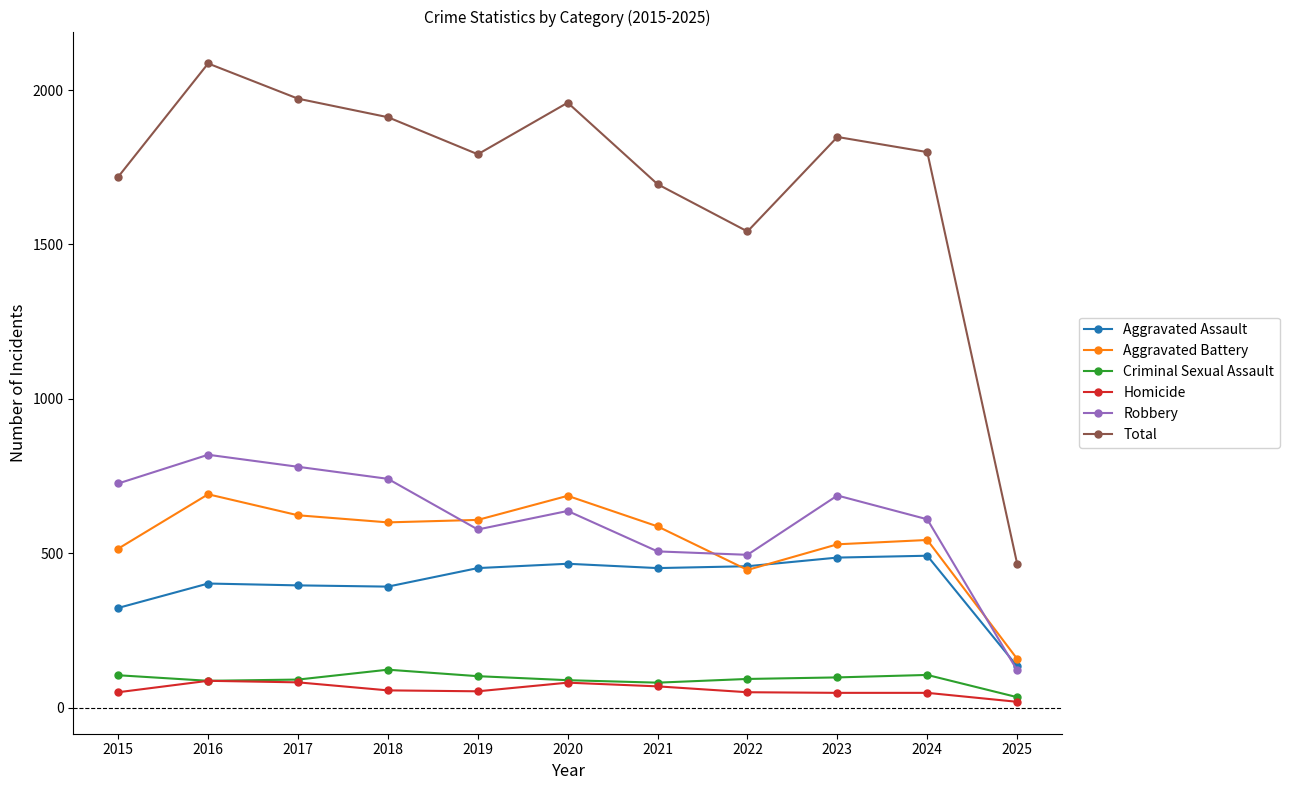

What is the approximate value of Aggravated Assault at 2023, to the nearest 10?

490